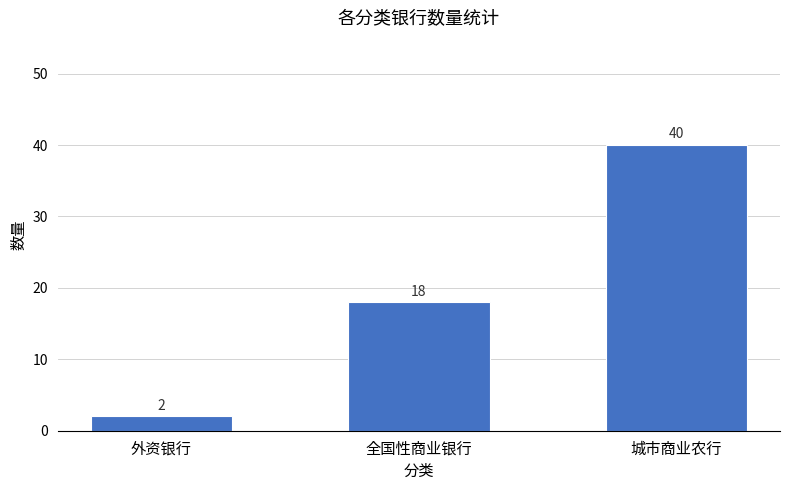

Reading left to right, list all the values displayed in this chart.

外资银行=2	全国性商业银行=18	城市商业农行=40